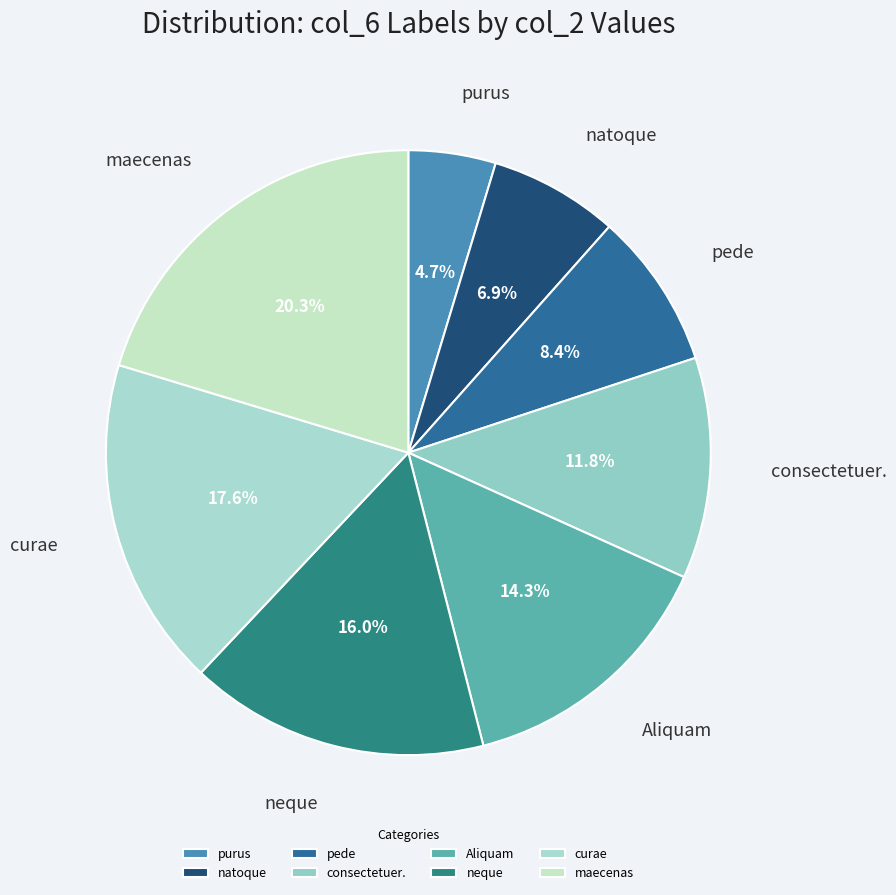

Approximately how many times larger is the value at curae compared to Aliquam?

1.2